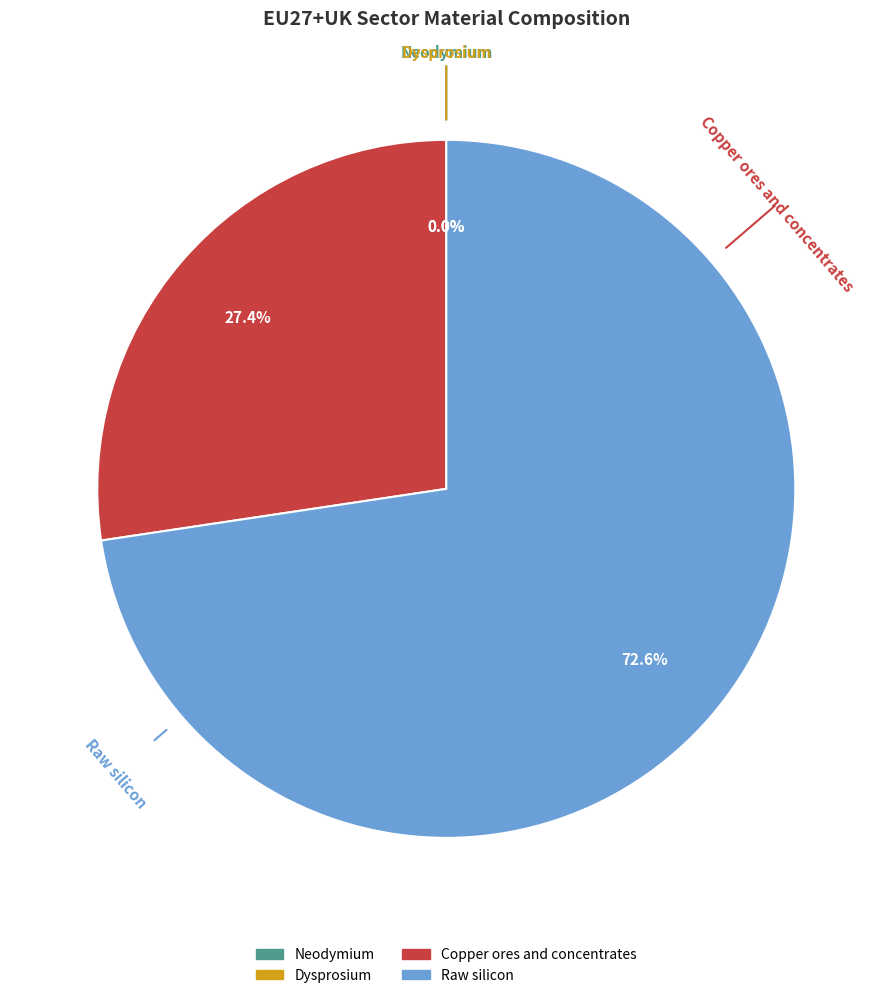

How many segments does this pie chart have?

4